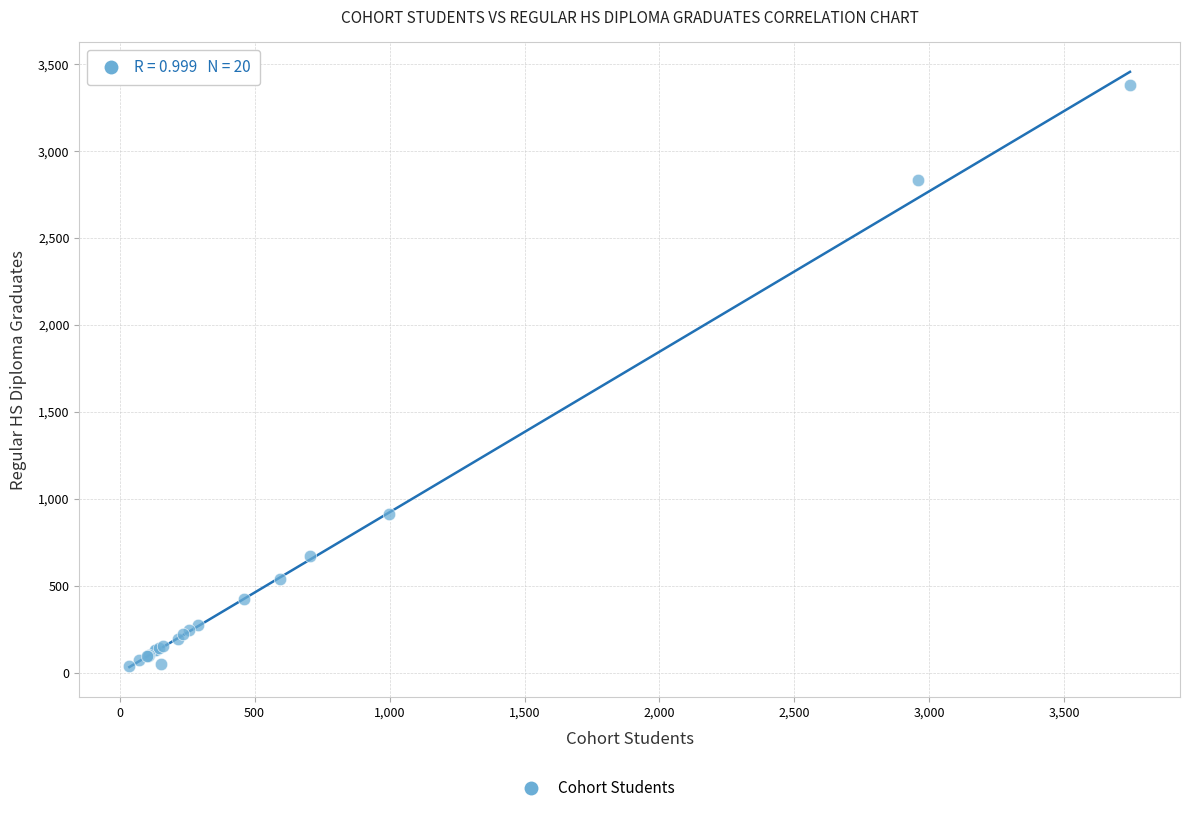

What Y value in the scatter plot is closest to 1705?

909